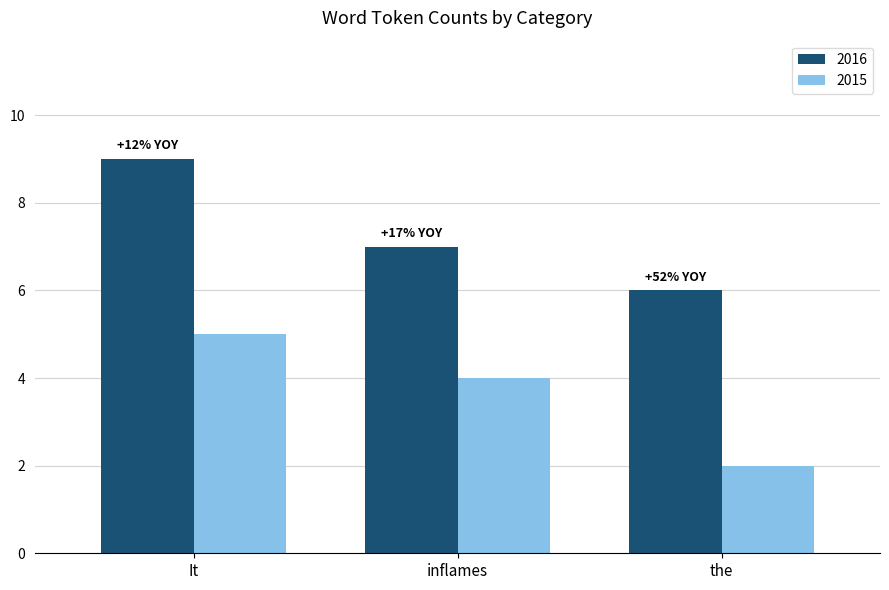

What is the value of the 2015 bar at the 1st from the left?

5